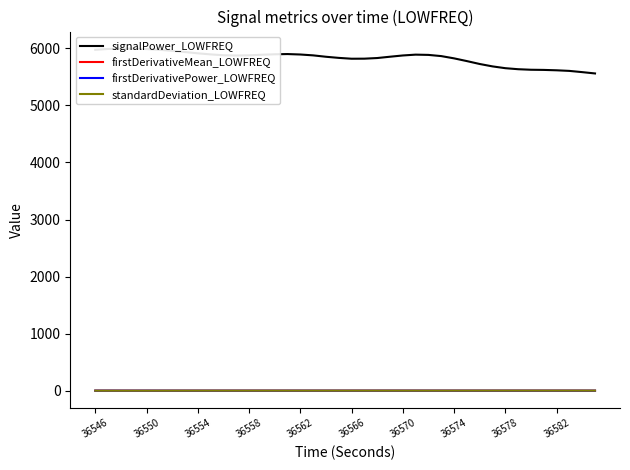

What are all the series names shown in the legend?

signalPower_LOWFREQ, firstDerivativeMean_LOWFREQ, firstDerivativePower_LOWFREQ, standardDeviation_LOWFREQ